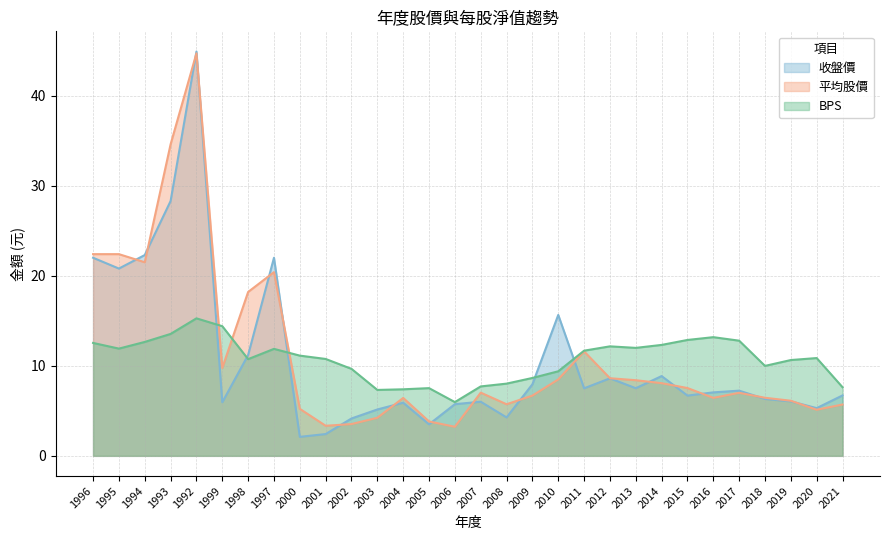

Reading left to right, extract all data points from this chart.

收盤價: 1996=22.0	1995=20.8	1994=22.3	1993=28.3	1992=44.9	1999=6.0	1998=11.2	1997=22.0	2000=2.1	2001=2.4	2002=4.2	2003=5.2	2004=5.9	2005=3.5	2006=5.7	2007=6.0	2008=4.3	2009=8.0	2010=15.7	2011=7.5	2012=8.6	2013=7.5	2014=8.9	2015=6.7	2016=7.0	2017=7.2	2018=6.3	2019=6.0	2020=5.3	2021=6.7
平均股價: 1996=22.4	1995=22.4	1994=21.5	1993=34.6	1992=44.7	1999=9.8	1998=18.2	1997=20.4	2000=5.2	2001=3.3	2002=3.5	2003=4.2	2004=6.4	2005=3.8	2006=3.2	2007=7.0	2008=5.7	2009=6.7	2010=8.5	2011=11.6	2012=8.6	2013=8.4	2014=8.1	2015=7.5	2016=6.4	2017=7.0	2018=6.5	2019=6.1	2020=5.1	2021=5.7
BPS: 1996=12.5	1995=11.9	1994=12.7	1993=13.5	1992=15.3	1999=14.4	1998=10.7	1997=11.9	2000=11.1	2001=10.8	2002=9.7	2003=7.3	2004=7.4	2005=7.5	2006=6.0	2007=7.7	2008=8.0	2009=8.7	2010=9.4	2011=11.7	2012=12.2	2013=12.0	2014=12.3	2015=12.9	2016=13.2	2017=12.8	2018=10.0	2019=10.6	2020=10.9	2021=7.6